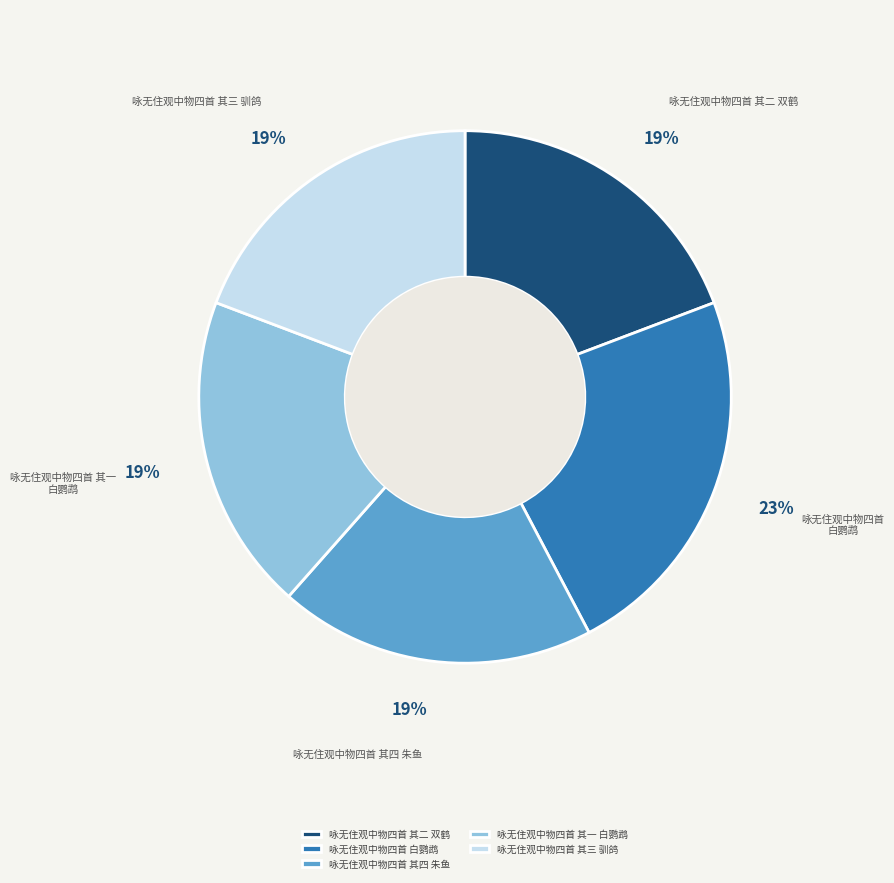

What is the largest slice in the pie chart?

咏无住观中物四首 白鹦鹉